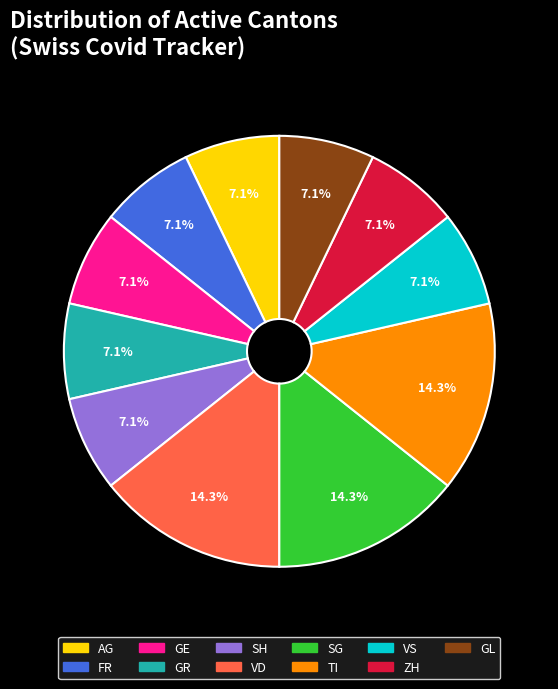

Approximately how many times larger is the value at GL compared to SH?

1.0